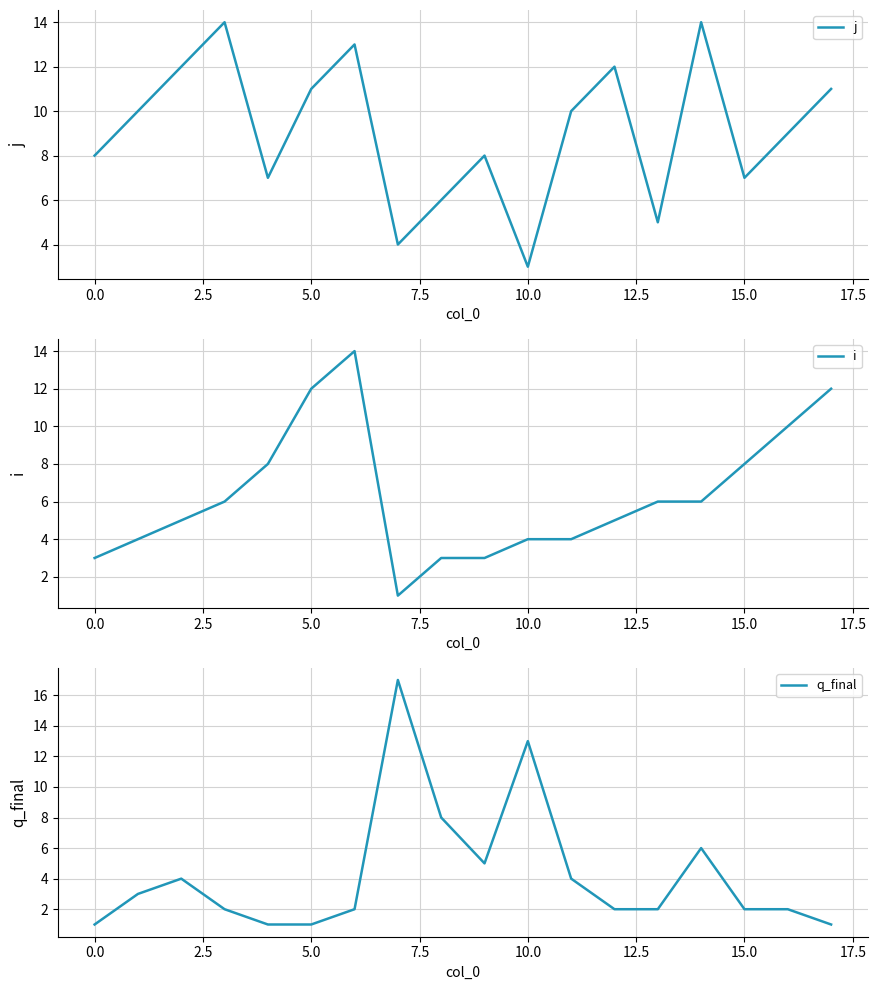

What is the highest value of the j series?

14